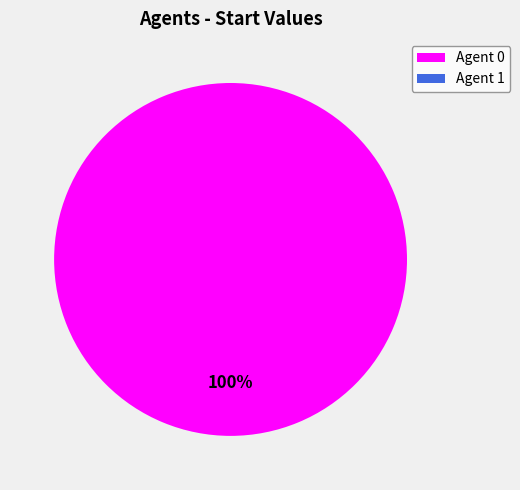

To the nearest percent, what is the difference between the largest and smallest slice percentages?

100%